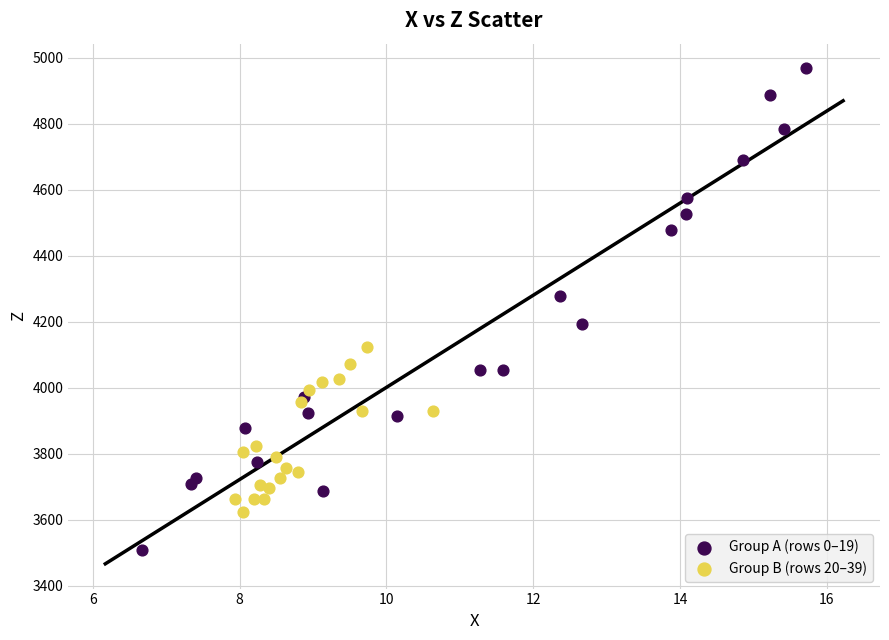

What are all the series names shown in the legend?

Group A (rows 0–19), Group B (rows 20–39)